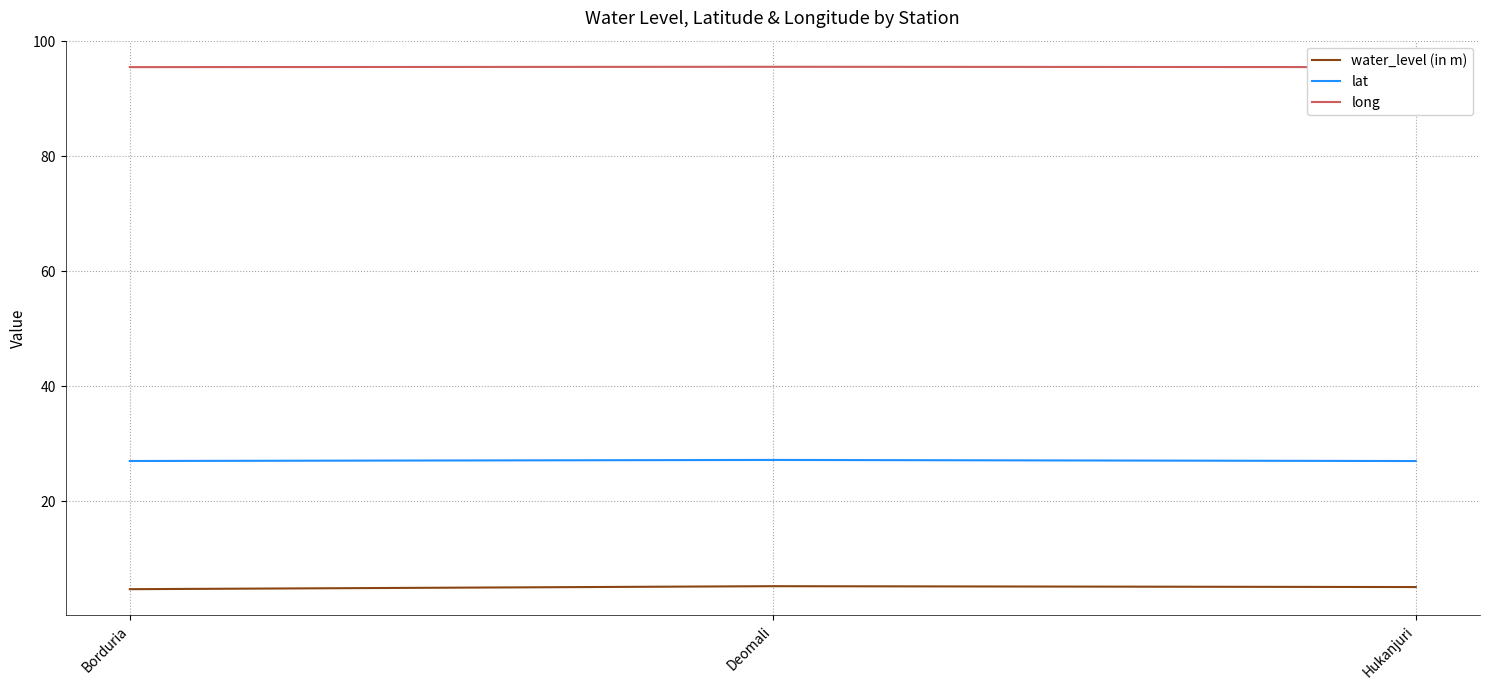

What is the sum of the water_level (in m) values at Deomali and Borduria?

10.0